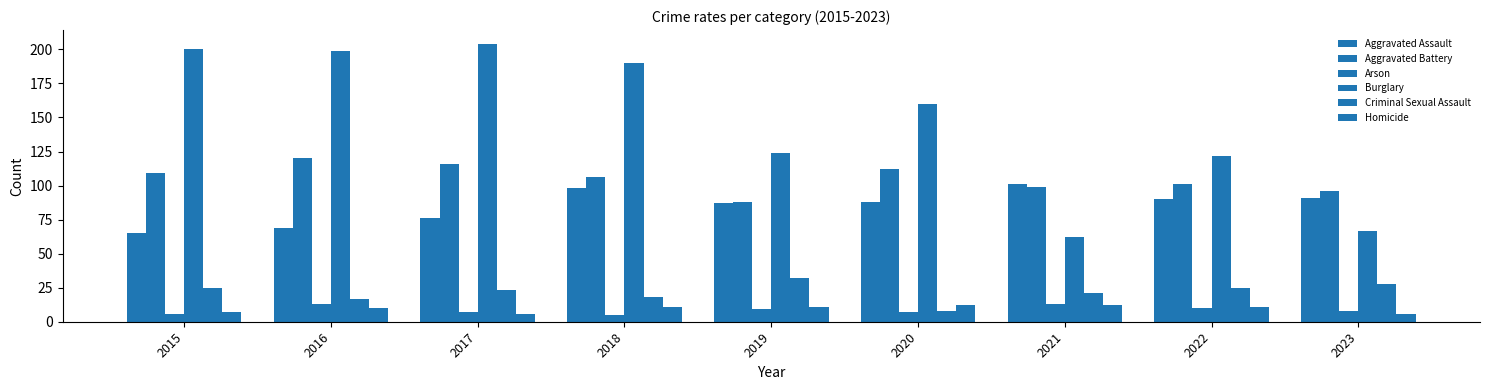

What is the smallest value displayed?

5